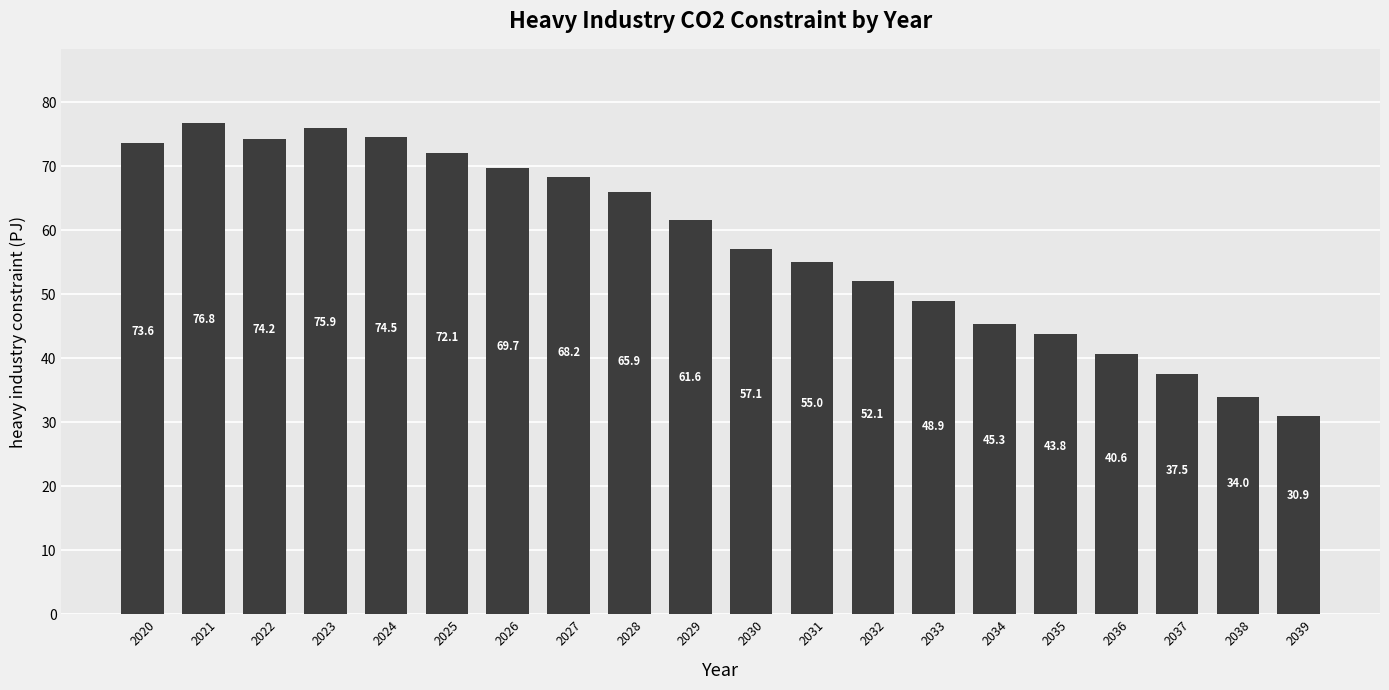

Reading left to right, transcribe all the data shown in this chart.

2020=73.6	2021=76.8	2022=74.2	2023=75.9	2024=74.5	2025=72.1	2026=69.7	2027=68.2	2028=65.9	2029=61.6	2030=57.1	2031=55.0	2032=52.1	2033=48.9	2034=45.3	2035=43.8	2036=40.6	2037=37.5	2038=34.0	2039=30.9